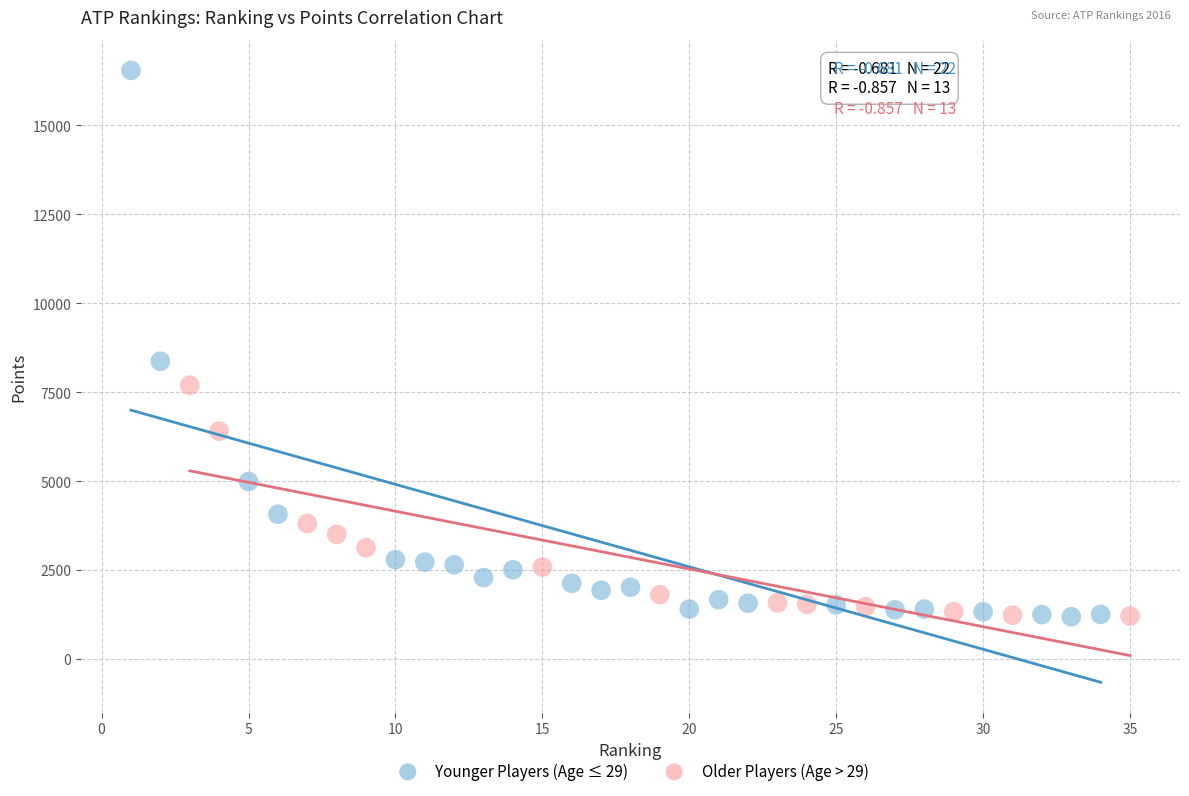

Which series has the widest spread of Y values?

Younger Players (Age ≤ 29)